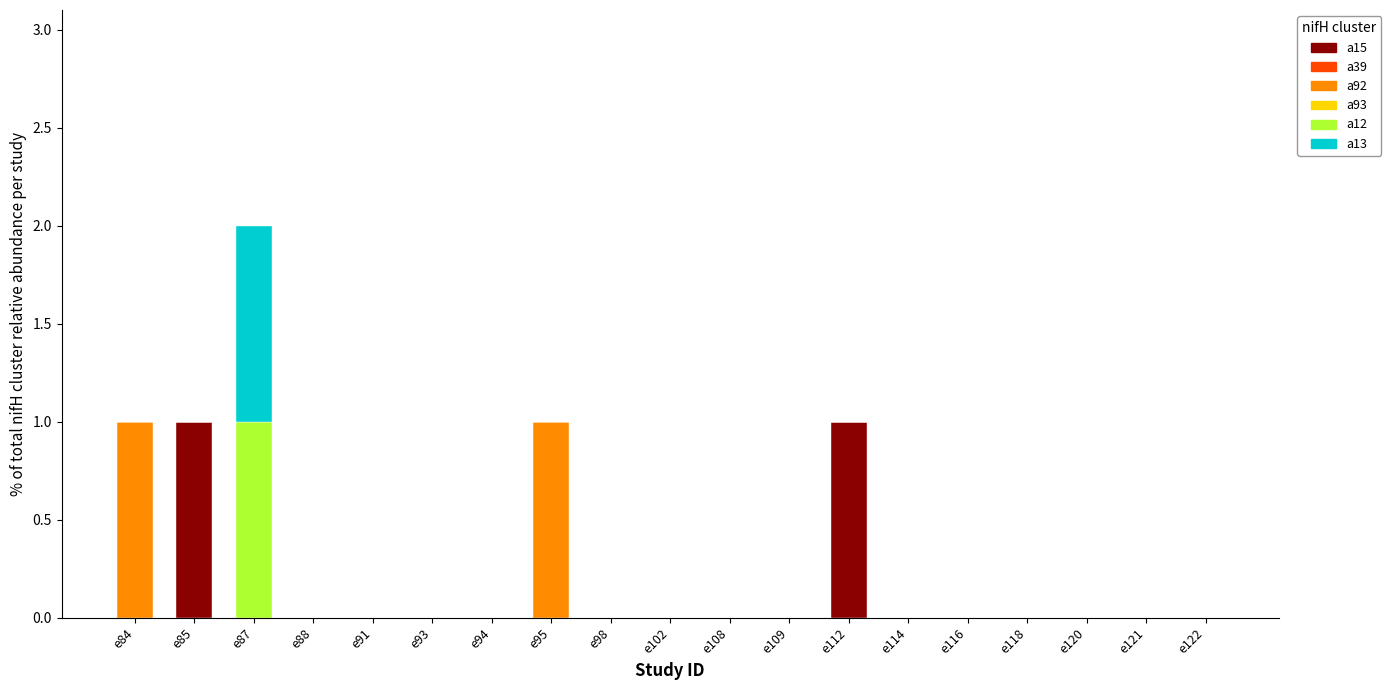

How many distinct data groups are displayed?

4